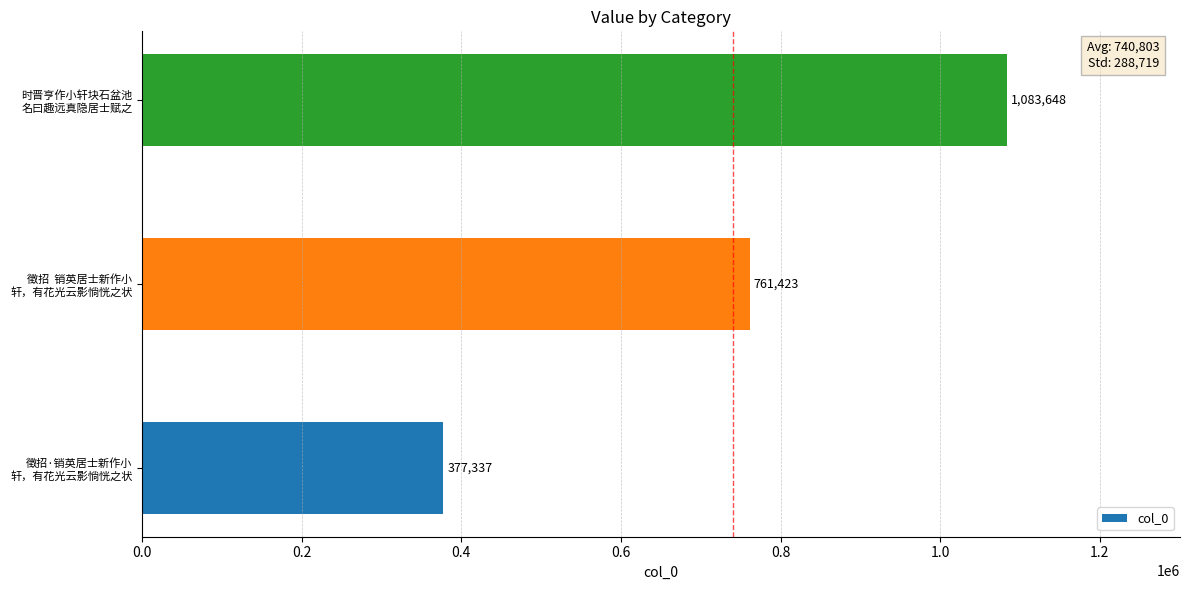

List the labels in order of value, largest first.

时晋亨作小轩块石盆池
名曰趣远真隐居士赋之, 徵招  销英居士新作小
轩，有花光云影惝恍之状, 徵招·销英居士新作小
轩，有花光云影惝恍之状